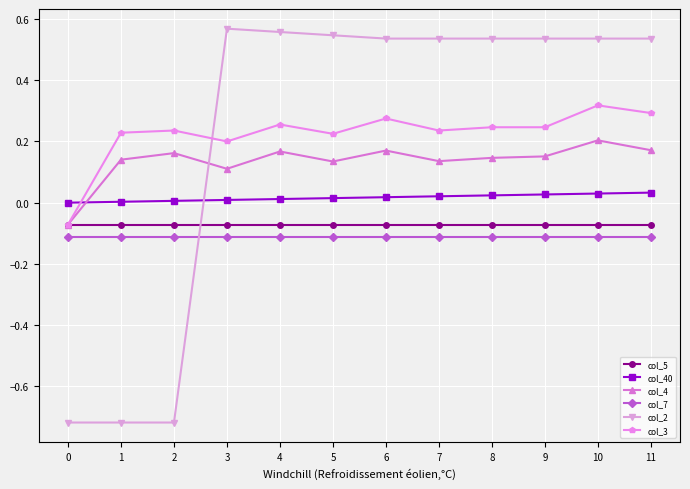

True or false: col_7 and col_4 intersect in this chart.

False